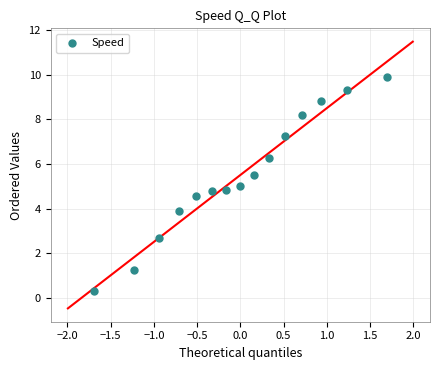

What is the range of Y values (max minus min)?

9.6